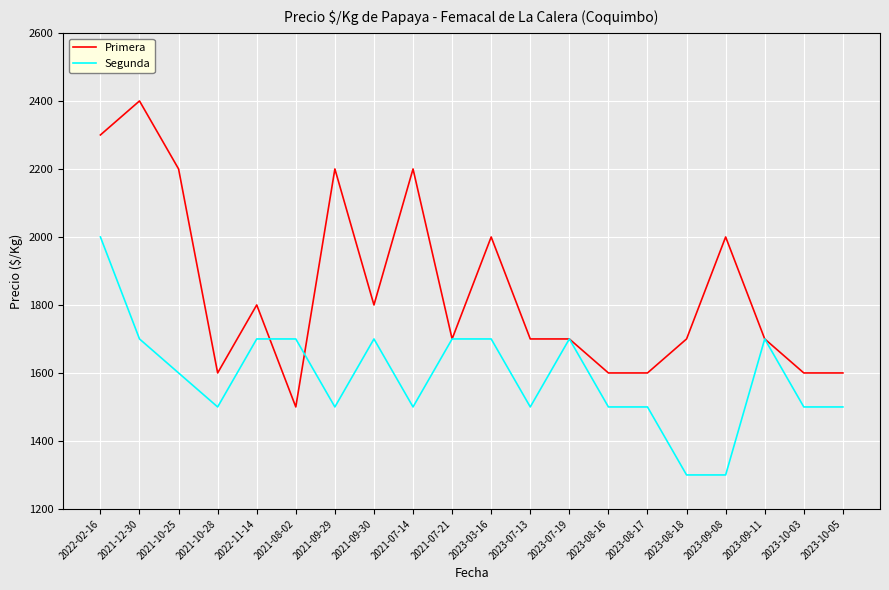

Count the Primera values in the range 1600 to 2200.

17